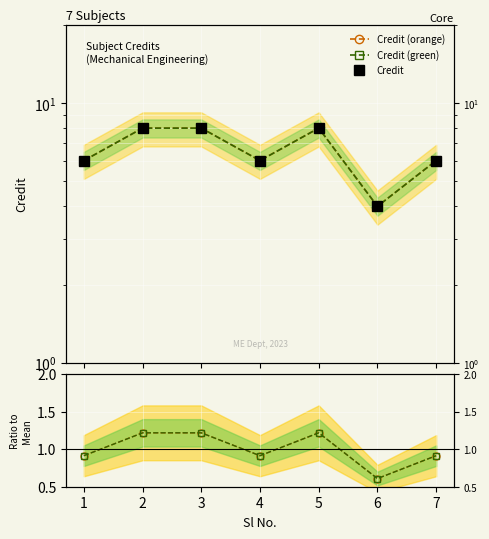

What is the sum of the Ratio (green) values at 3 and 5?

2.4